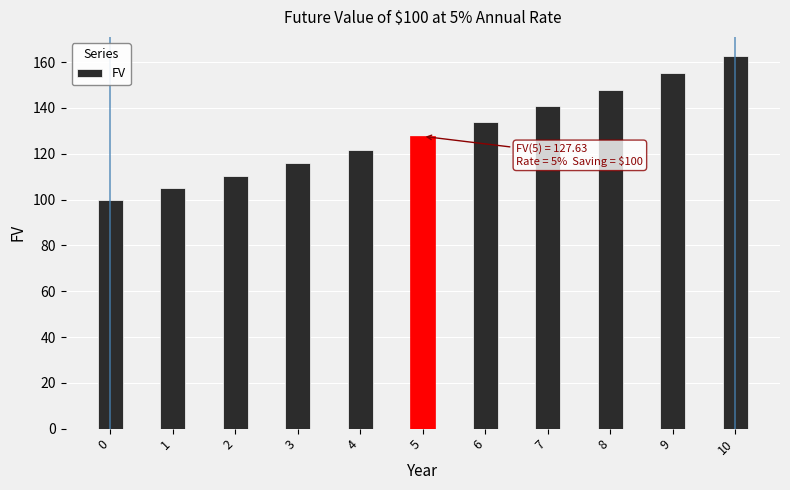

Is it true that the value at 3 is 44.5?

False